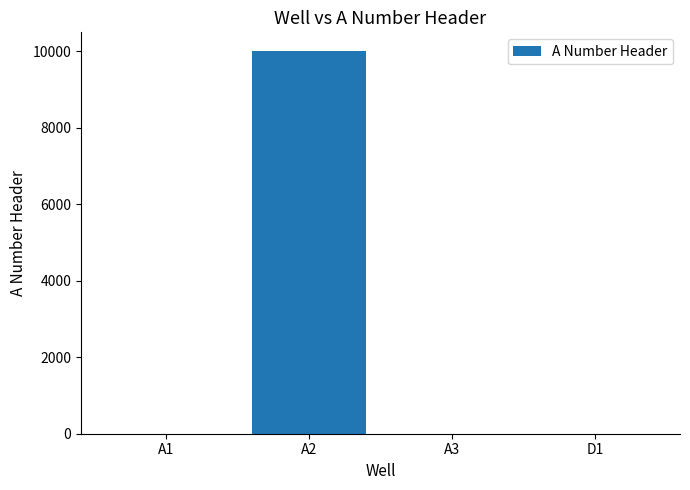

How many data points does each series have?

4